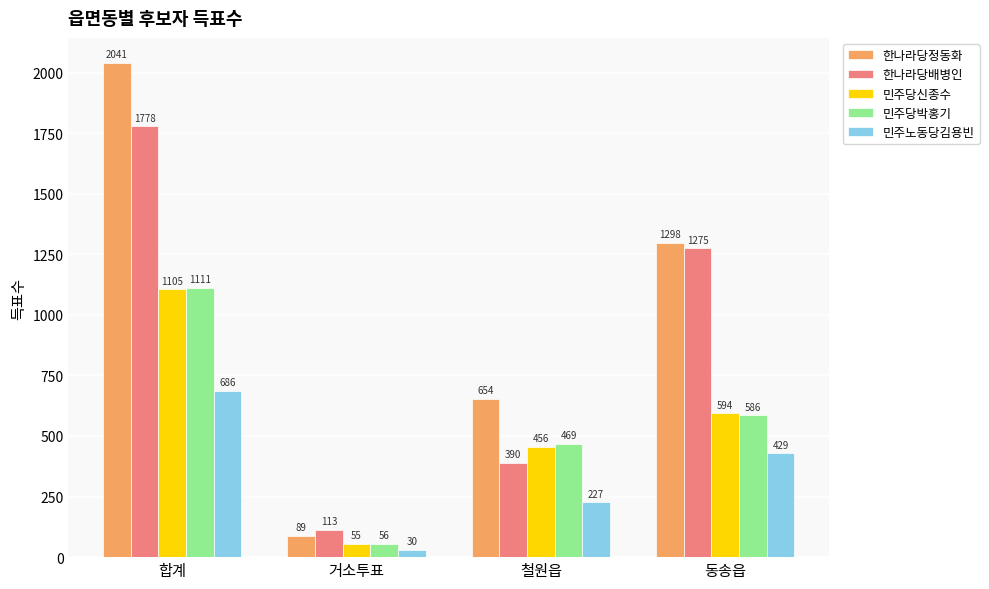

Rank the categories by 민주노동당김용빈 value from lowest to highest.

거소투표, 철원읍, 동송읍, 합계